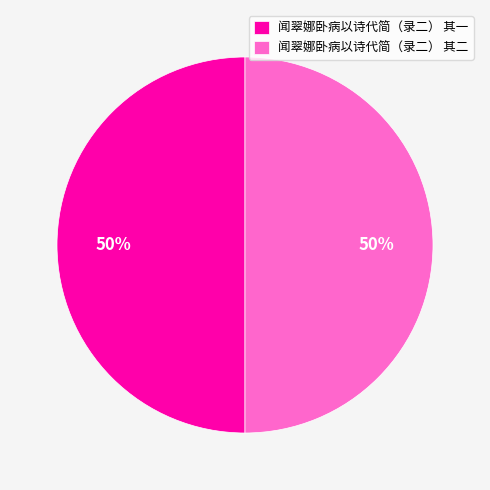

Combined, do 闻翠娜卧病以诗代简（录二） 其一 and 闻翠娜卧病以诗代简（录二） 其二 account for over 50%?

Yes